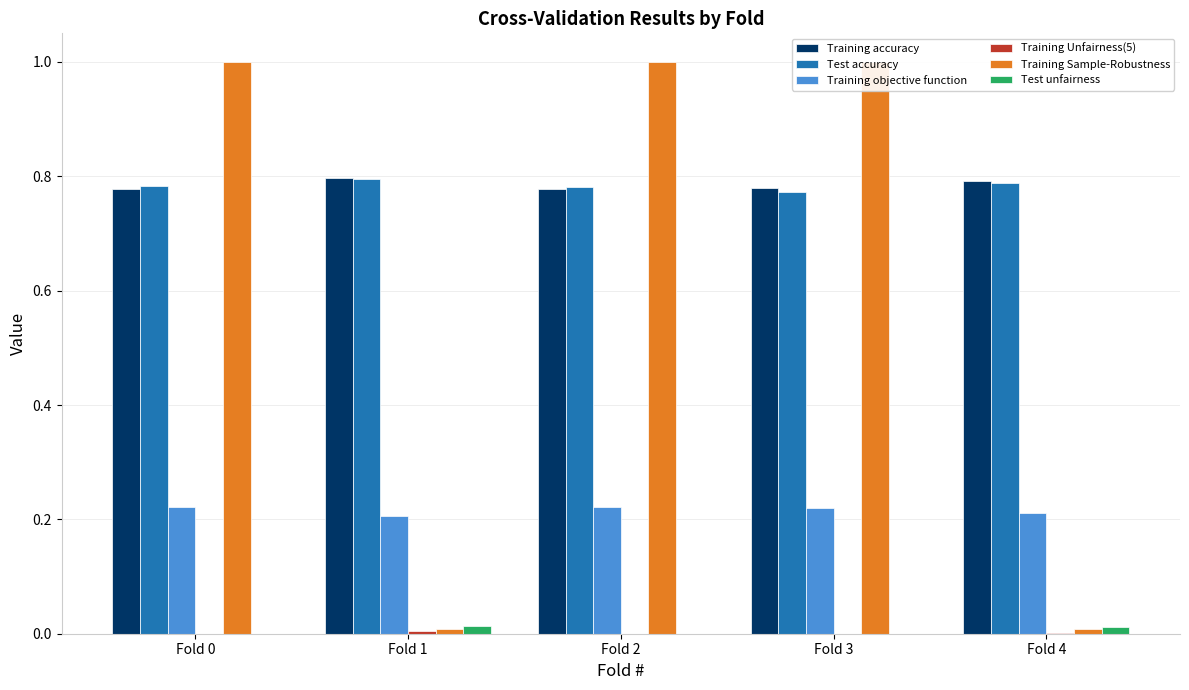

What is the value of the Training accuracy bar at the 1st from the left?

0.8